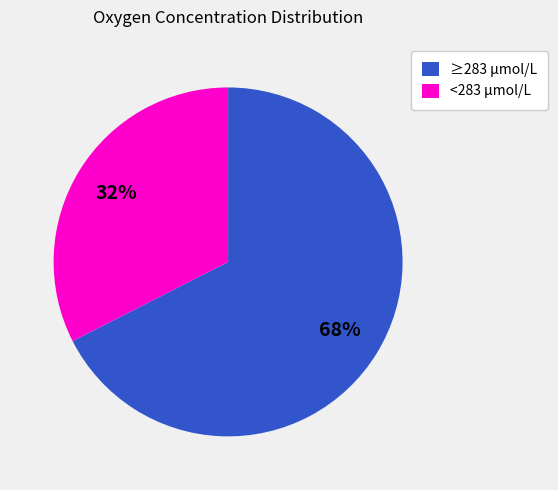

Rank the categories by value from lowest to highest.

<283 μmol/L, ≥283 μmol/L